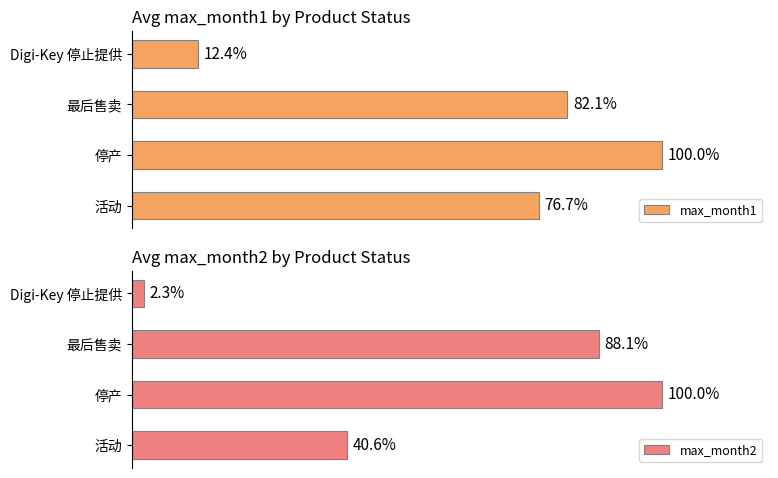

How many bars are there in total?

8